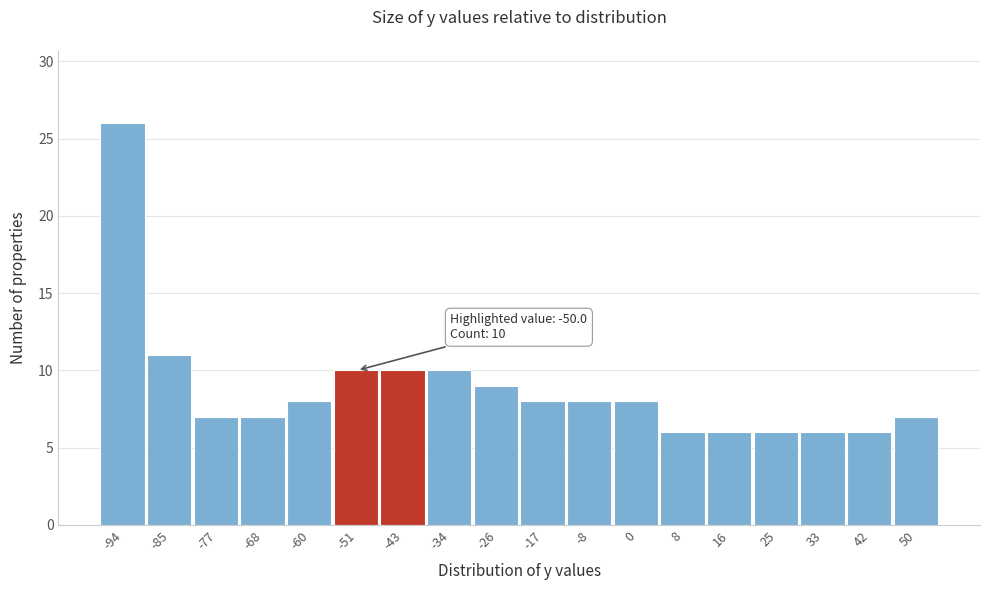

Which range on the x-axis has the tallest bar?

-99 to -90